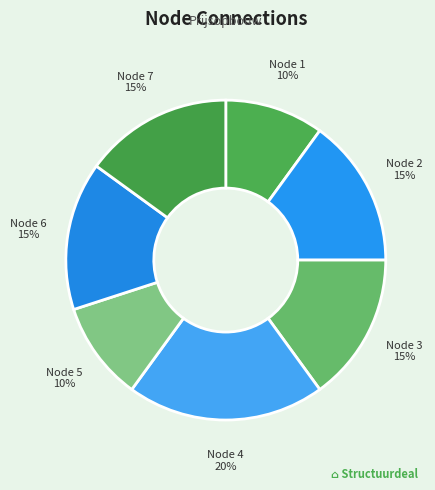

Is the sum of Node 4 and Node 5 greater than half?

No